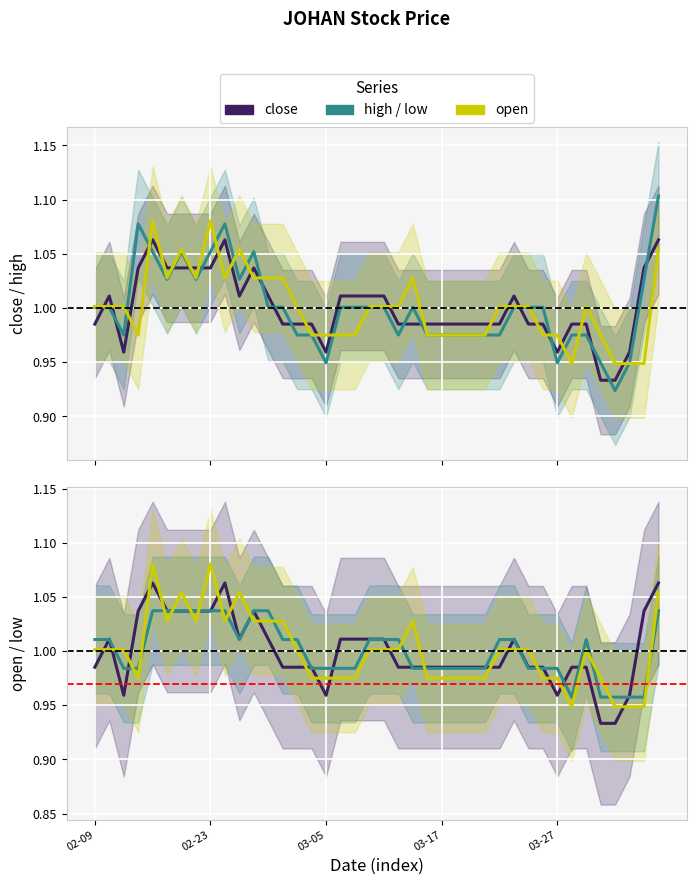

At which category is the sum across all series the highest?

39